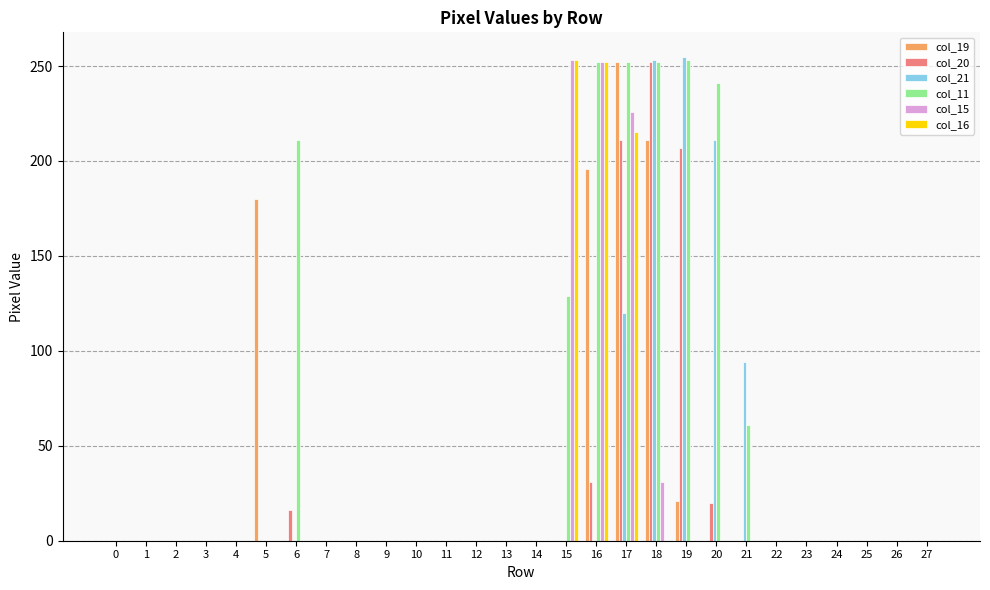

Between 5 and 19, which series saw the biggest shift?

col_21